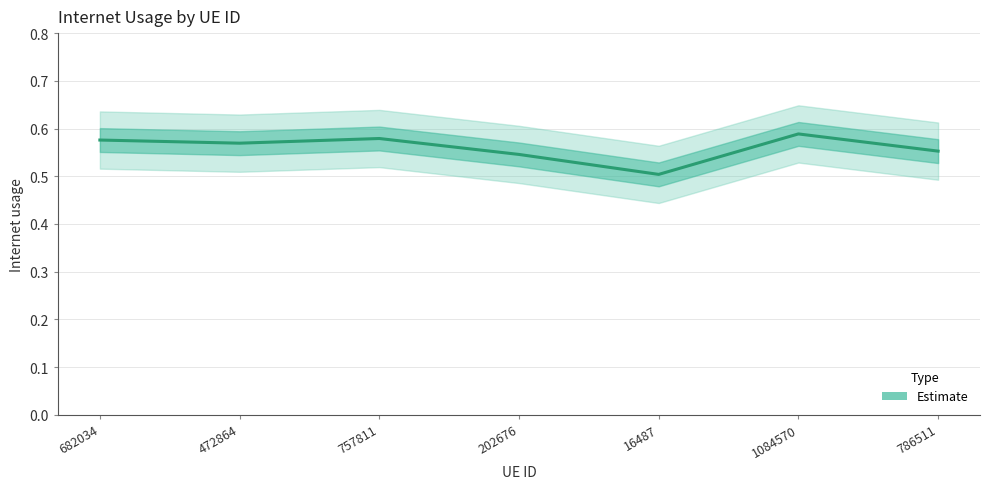

Reading right to left, extract all data points from this chart.

0.6	0.6	0.5	0.5	0.6	0.6	0.6